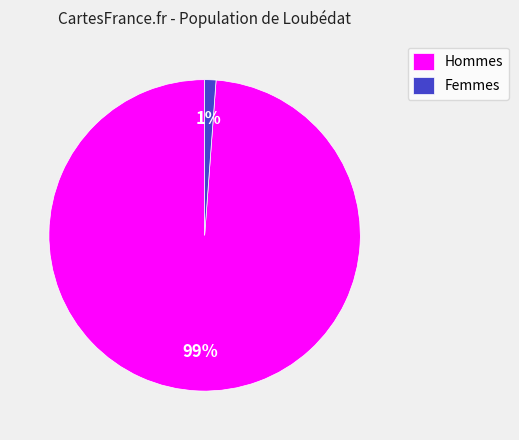

To the nearest percent, what is the difference between the largest and smallest slice percentages?

98%